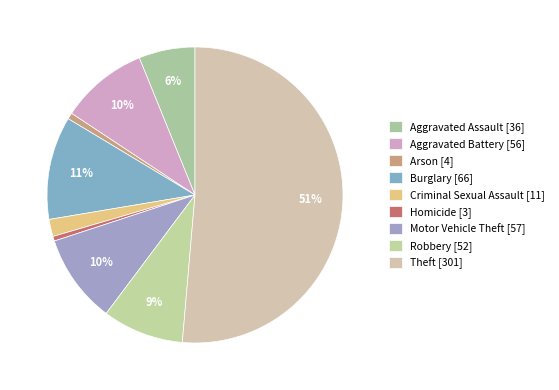

Count the number of slices in the pie.

9